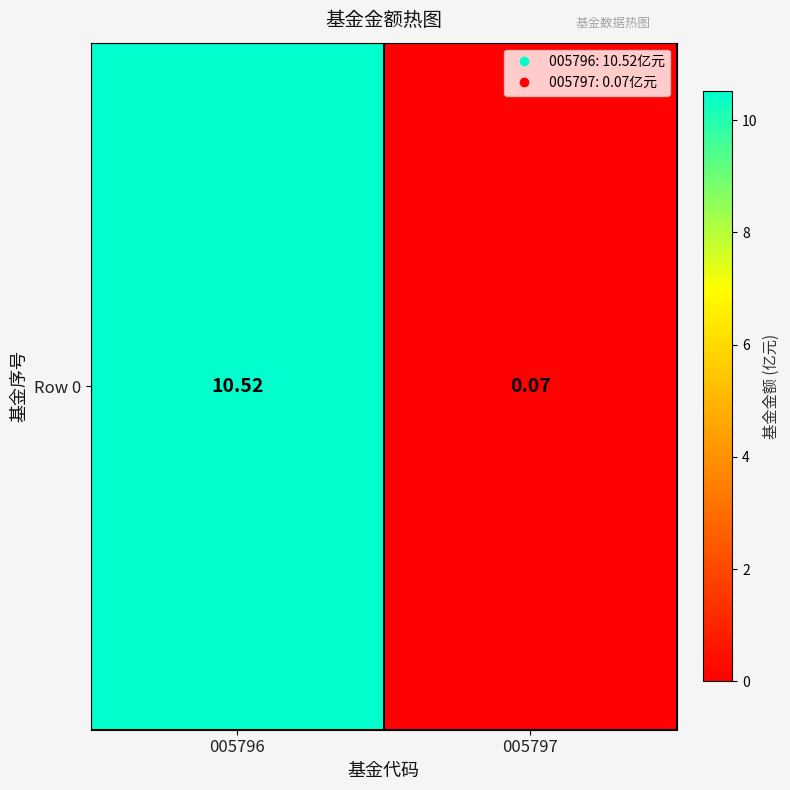

Which category has the highest value across all series?

005796